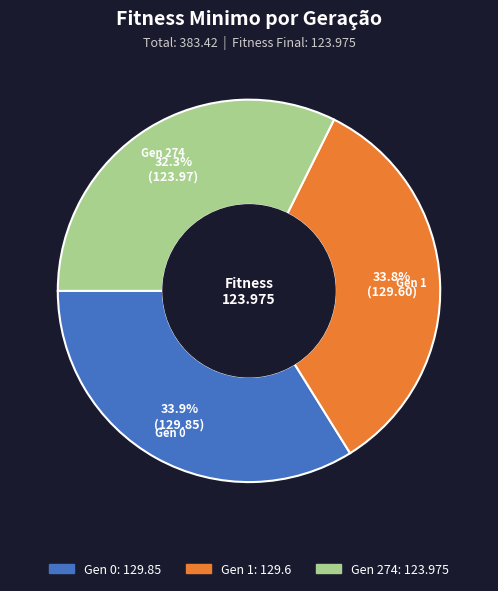

Is there a majority slice in this chart?

No